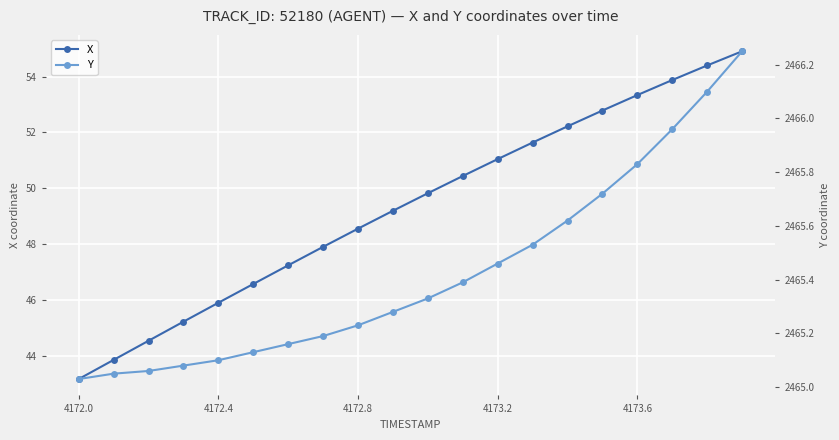

Which category has the lowest value in the X series?

4172.0